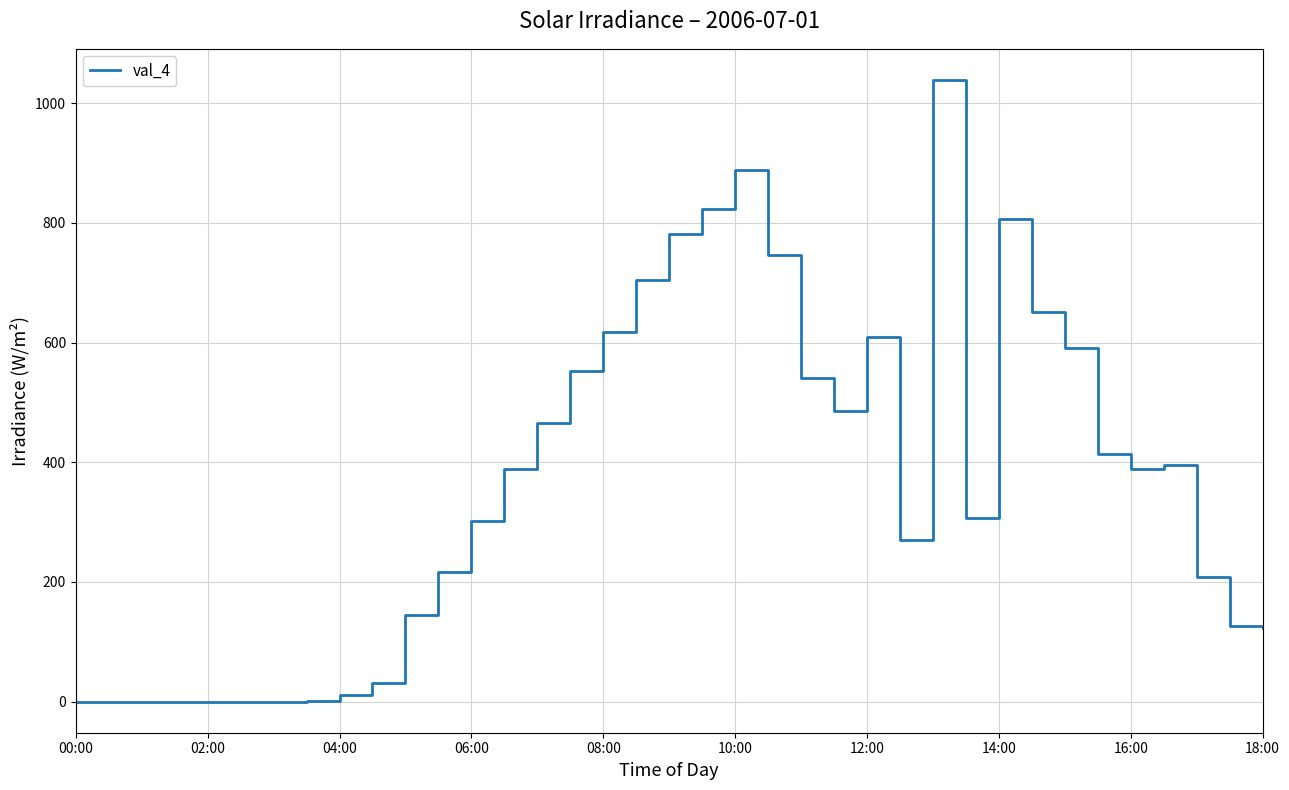

What is the difference between the maximum and minimum values?

1038.8